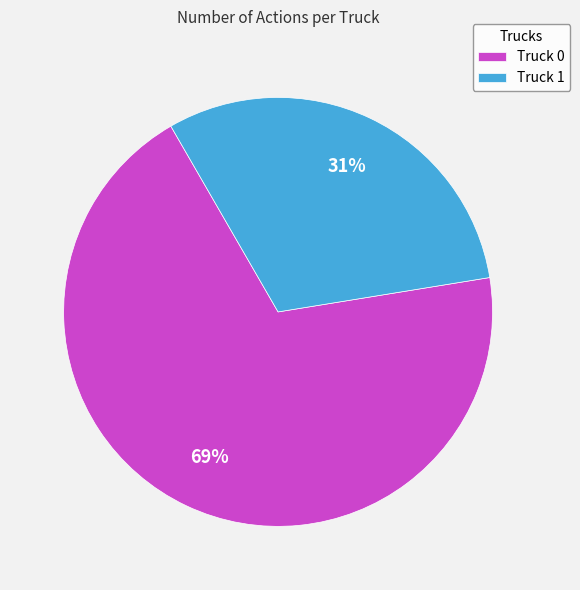

Which has a higher value, Truck 1 or Truck 0?

Truck 0